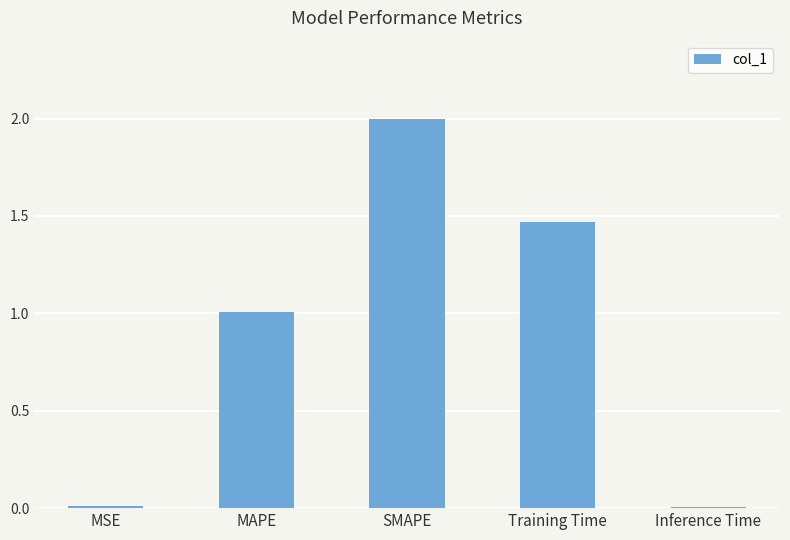

Between Training Time and SMAPE, which is larger?

SMAPE